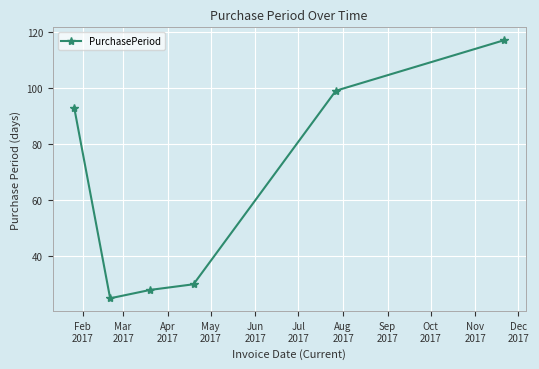

How many points are lower than both their immediate neighbors (excluding endpoints)?

1